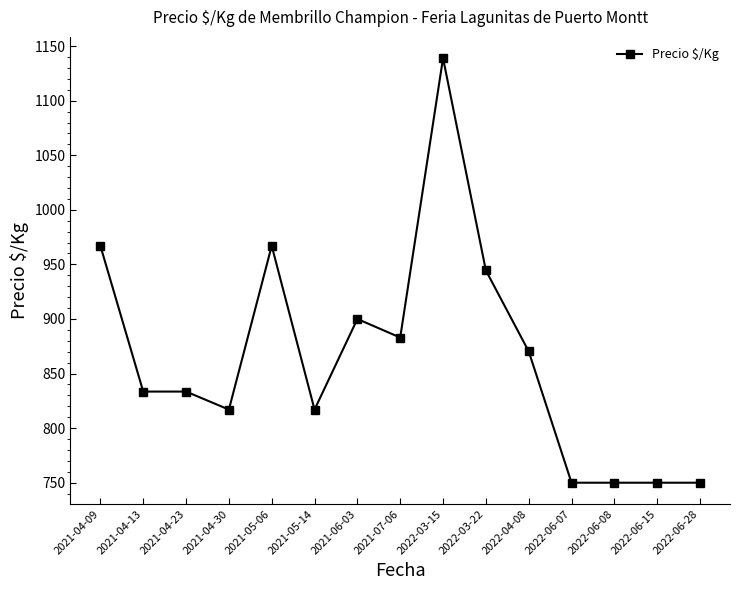

True or false: the data has more than 0 interior local peaks.

True